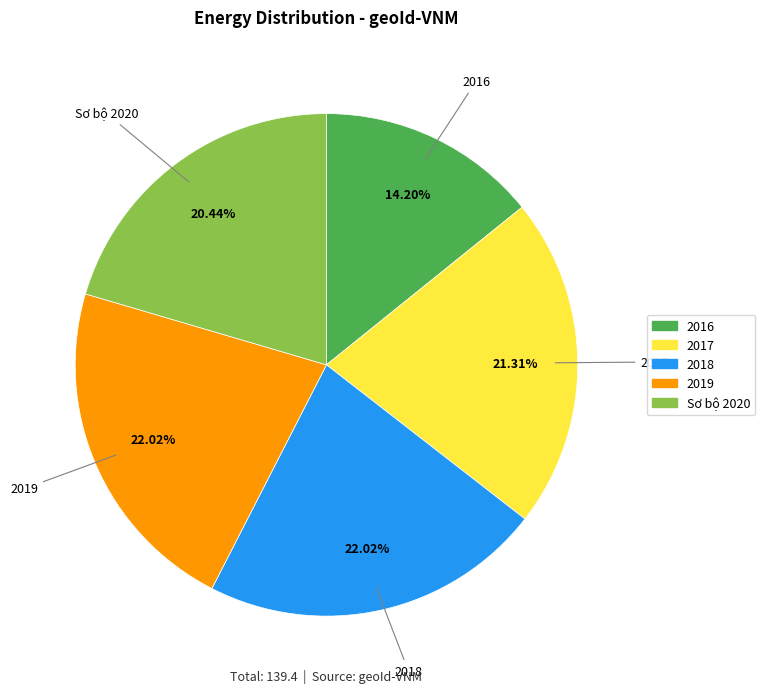

The 2017 slice represents 34% of the pie. True or false?

False